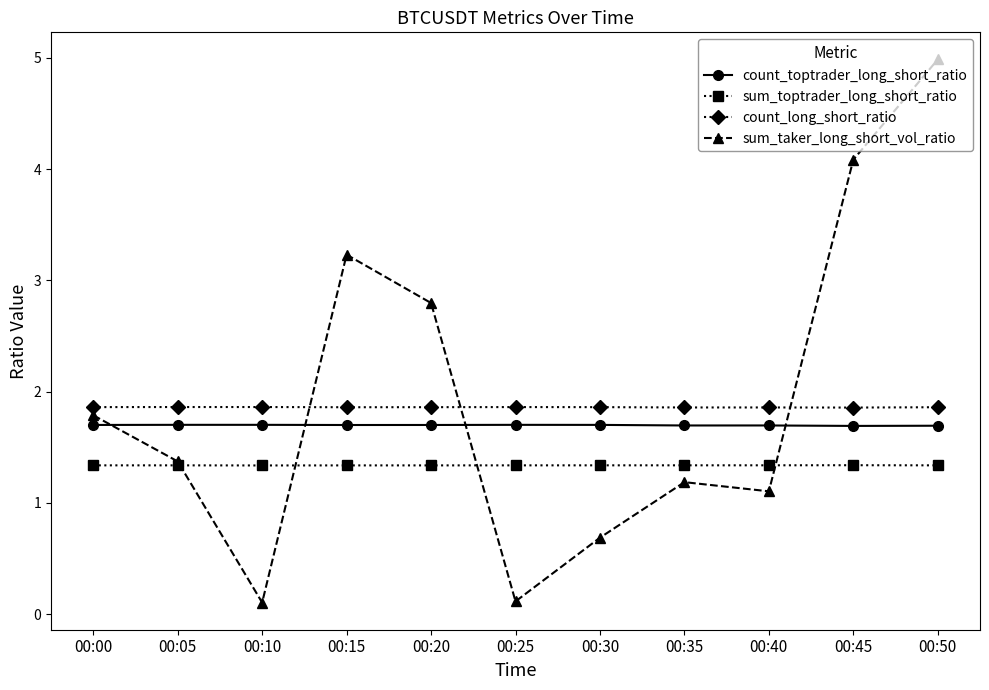

At which category is the sum across all series the highest?

00:50